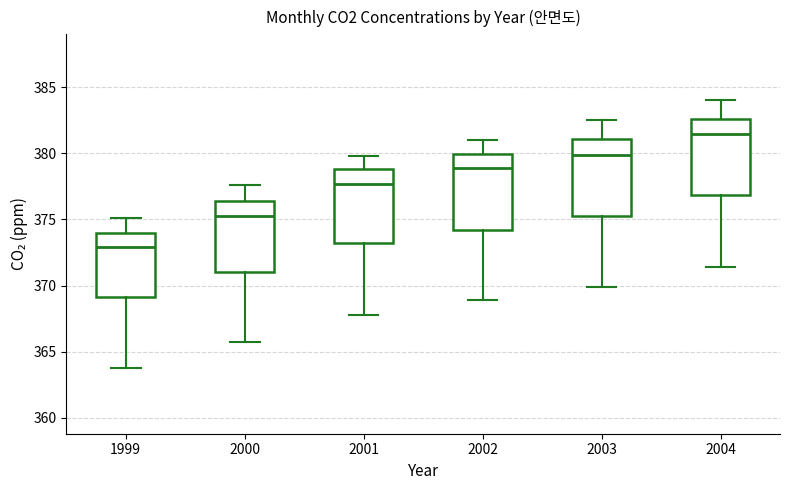

Reading left to right, transcribe this box plot: for each box, give where its median line is, the range the box spans, and where its two whiskers end, as read against the y-axis. The values are not printed on the chart, so give them approximately, as read against the axis.

1999: median 373.0, box 369.0 to 374.0, whiskers 364.0 to 375.0
2000: median 375.5, box 371.0 to 376.5, whiskers 365.5 to 377.5
2001: median 377.5, box 373.0 to 379.0, whiskers 368.0 to 380.0
2002: median 379.0, box 374.0 to 380.0, whiskers 369.0 to 381.0
2003: median 380.0, box 375.5 to 381.0, whiskers 370.0 to 382.5
2004: median 381.5, box 377.0 to 382.5, whiskers 371.5 to 384.0